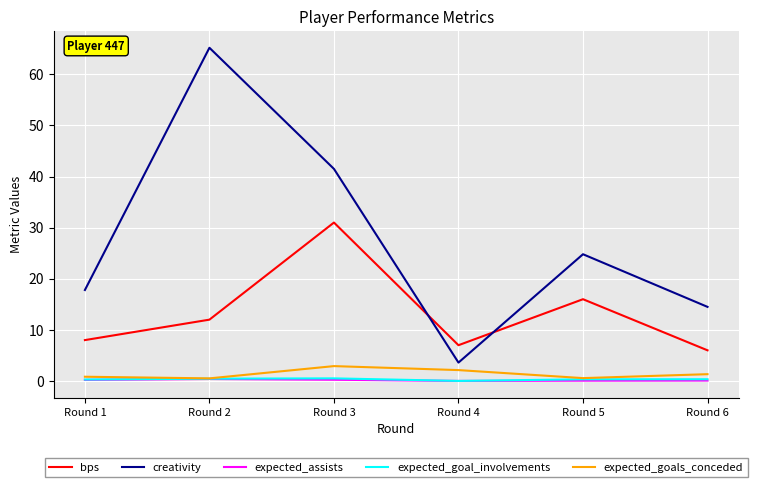

What is the average value of the creativity series?

27.9